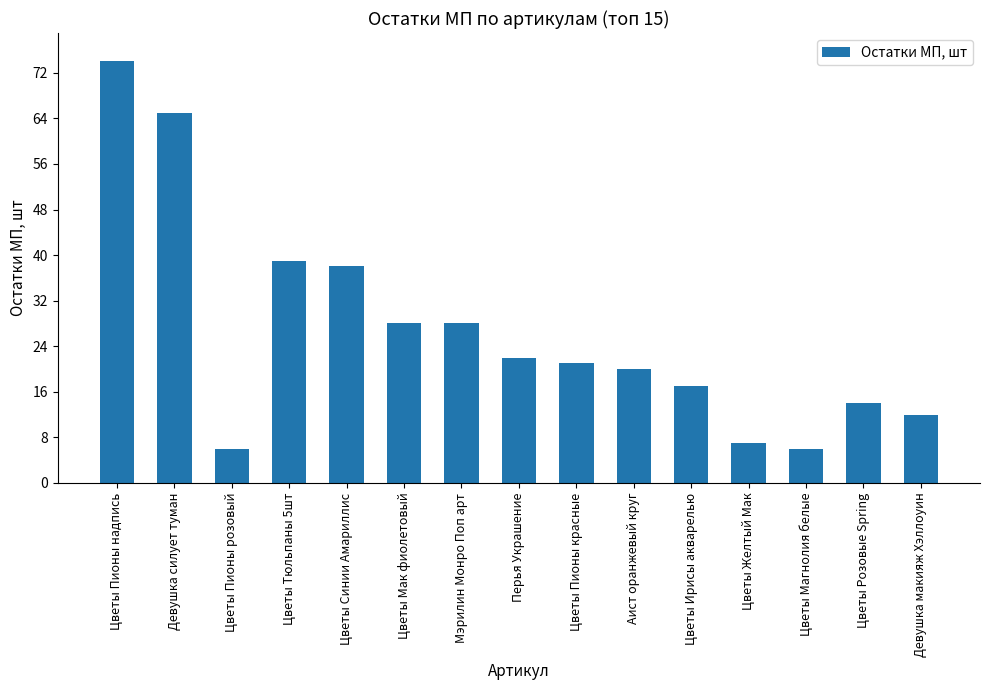

Reading left to right, extract all data points from this chart.

Цветы Пионы надпись=74	Девушка силует туман=65	Цветы Пионы розовый=6	Цветы Тюльпаны 5шт=39	Цветы Синии Амариллис=38	Цветы Мак фиолетовый=28	Мэрилин Монро Поп арт=28	Перья Украшение=22	Цветы Пионы красные=21	Аист оранжевый круг=20	Цветы Ирисы акварелью=17	Цветы Желтый Мак=7	Цветы Магнолия белые=6	Цветы Розовые Spring=14	Девушка макияж Хэллоуин=12